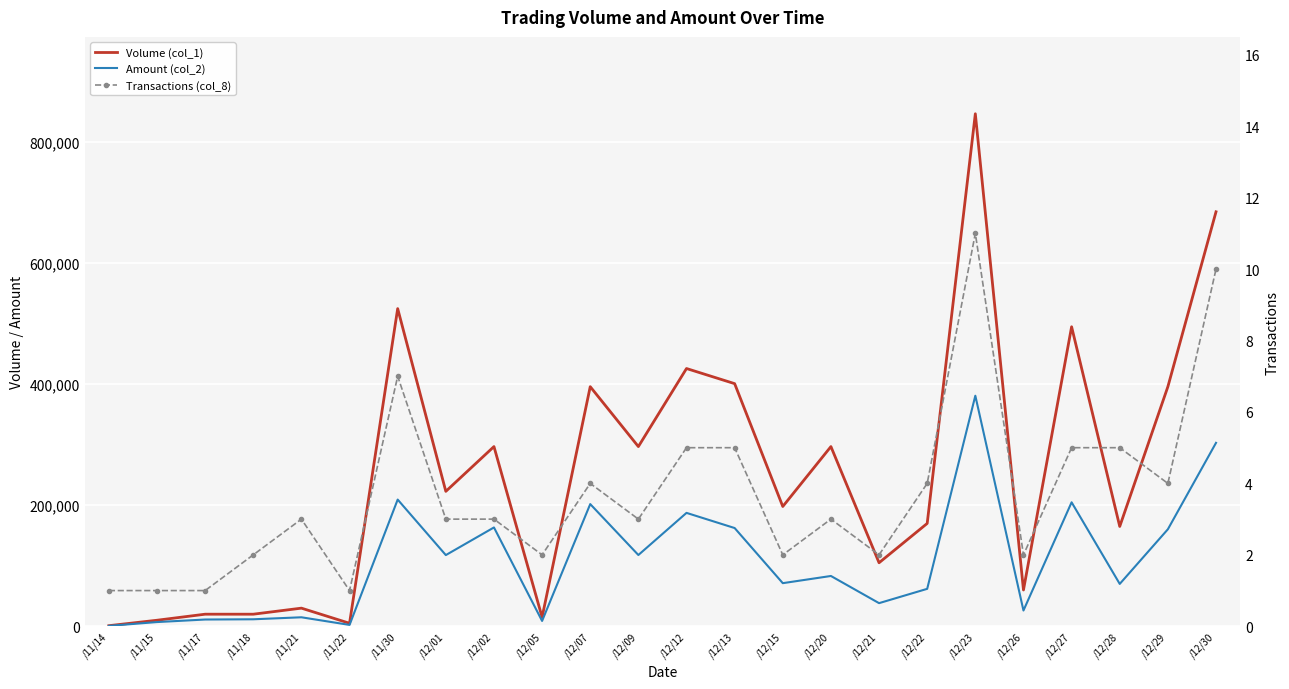

How many interior local peaks does the Volume (col_1) series have?

8